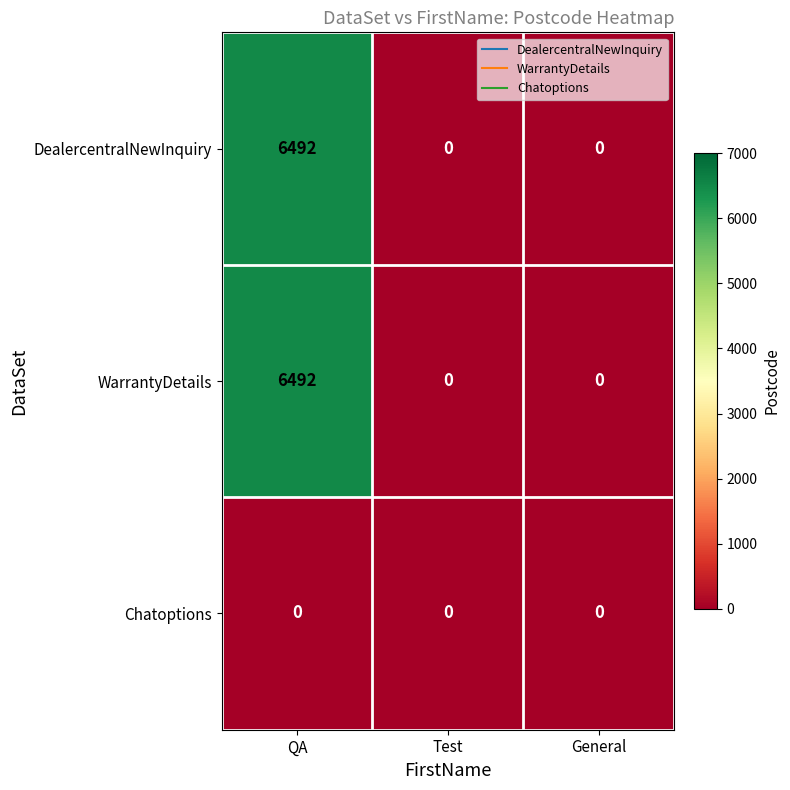

Count the DealercentralNewInquiry values in the range 0 to 6492.

3